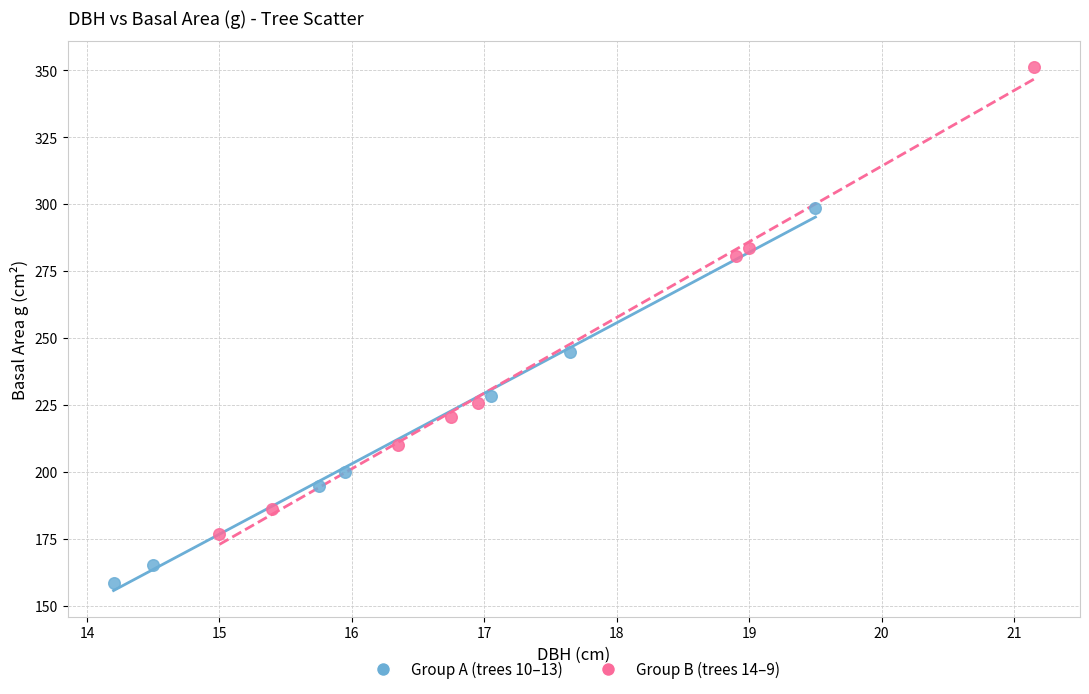

What are all the series names shown in the legend?

Group A (trees 10–13), Group B (trees 14–9)